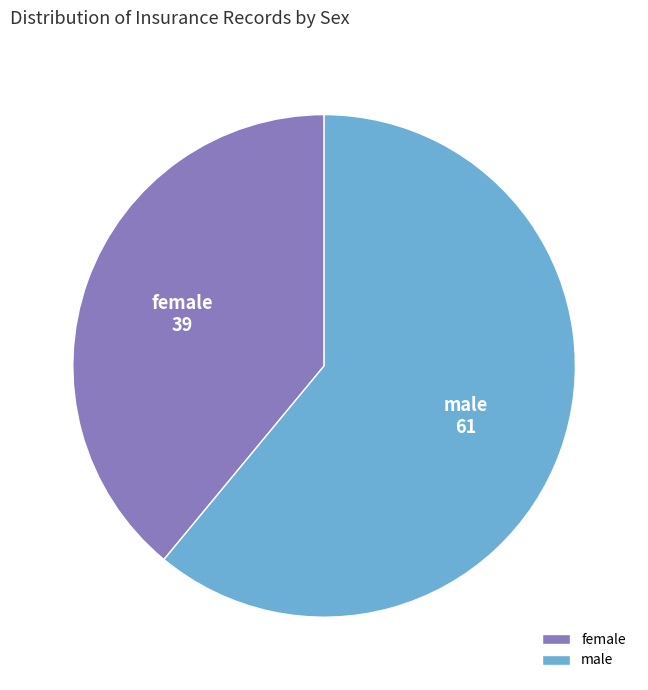

Which slice is the smallest?

female